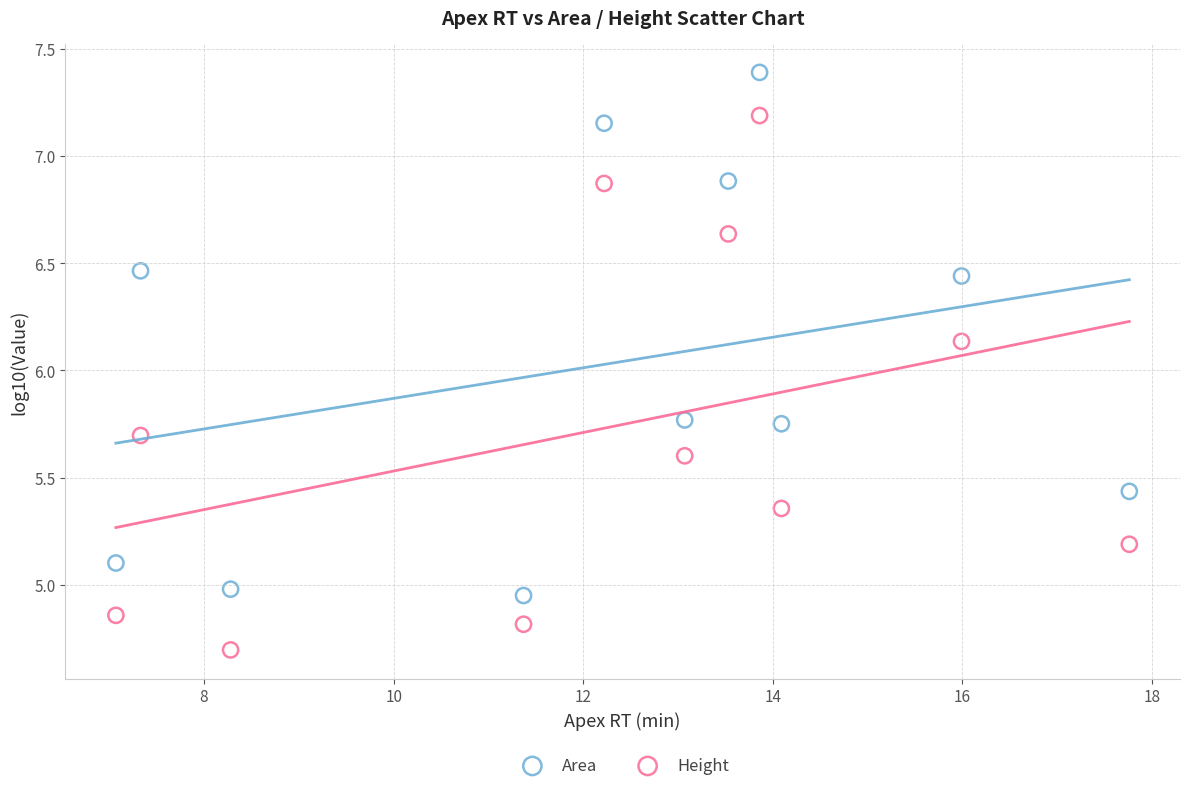

What are all the series names shown in the legend?

Area, Height